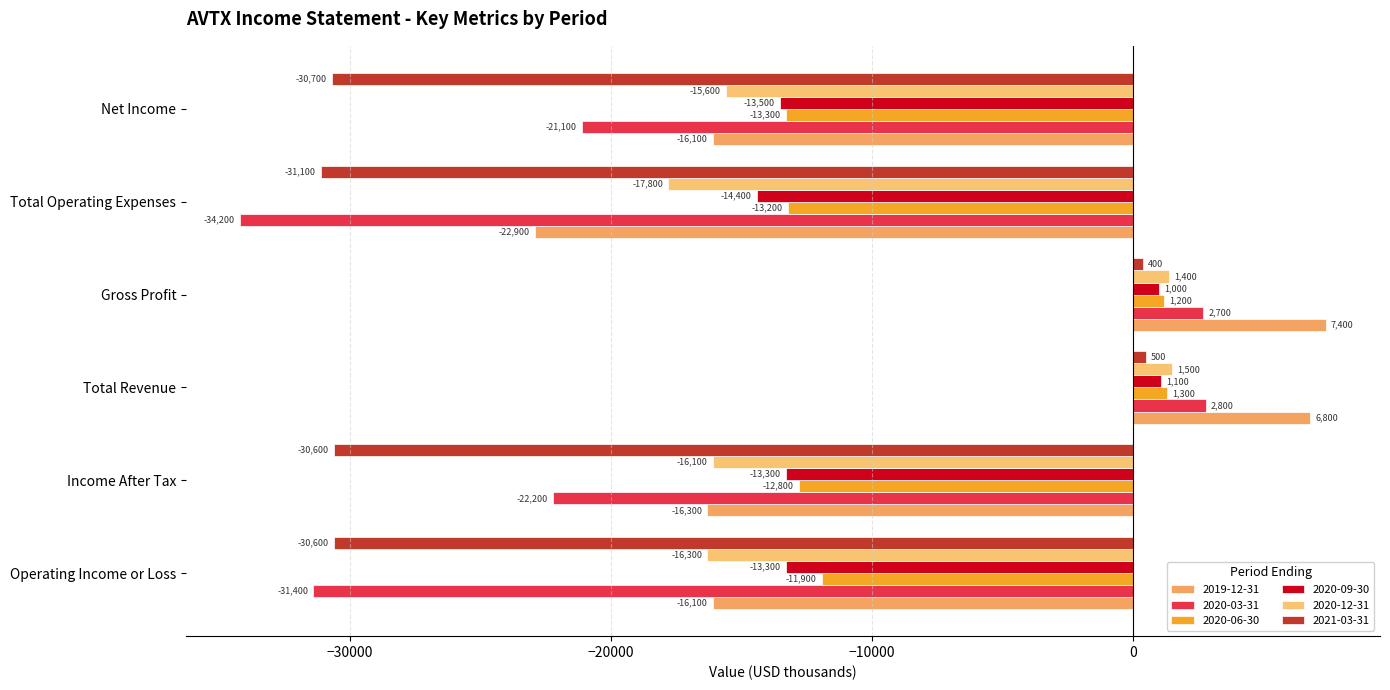

Reading left to right, what are all the values shown in this chart?

2019-12-31: Operating Income or Loss=-16100	Income After Tax=-16300	Total Revenue=6800	Gross Profit=7400	Total Operating Expenses=-22900	Net Income=-16100
2020-03-31: Operating Income or Loss=-31400	Income After Tax=-22200	Total Revenue=2800	Gross Profit=2700	Total Operating Expenses=-34200	Net Income=-21100
2020-06-30: Operating Income or Loss=-11900	Income After Tax=-12800	Total Revenue=1300	Gross Profit=1200	Total Operating Expenses=-13200	Net Income=-13300
2020-09-30: Operating Income or Loss=-13300	Income After Tax=-13300	Total Revenue=1100	Gross Profit=1000	Total Operating Expenses=-14400	Net Income=-13500
2020-12-31: Operating Income or Loss=-16300	Income After Tax=-16100	Total Revenue=1500	Gross Profit=1400	Total Operating Expenses=-17800	Net Income=-15600
2021-03-31: Operating Income or Loss=-30600	Income After Tax=-30600	Total Revenue=500	Gross Profit=400	Total Operating Expenses=-31100	Net Income=-30700